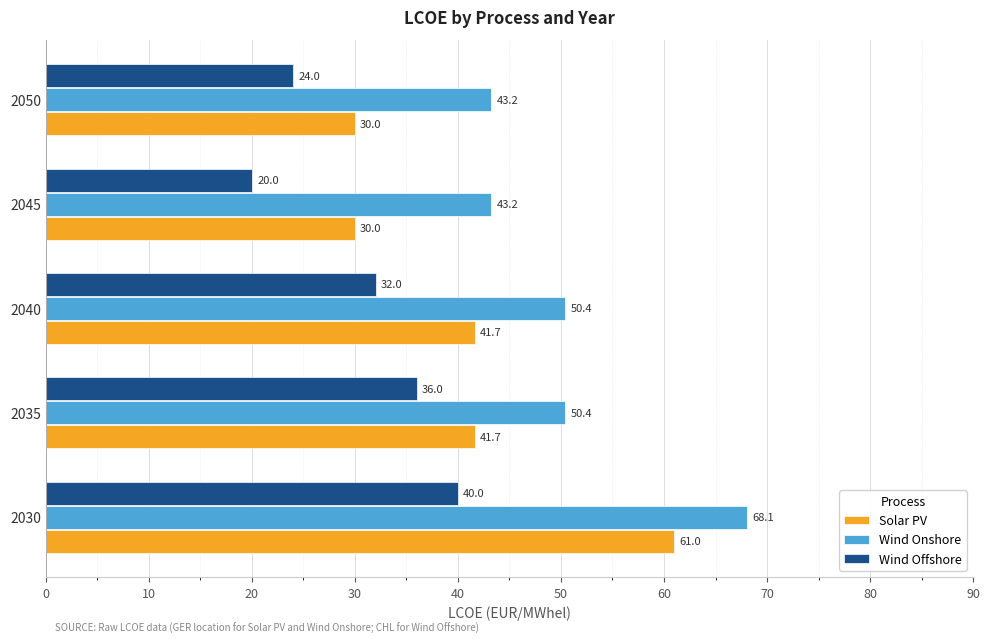

What are all the series names shown in the legend?

Solar PV, Wind Onshore, Wind Offshore